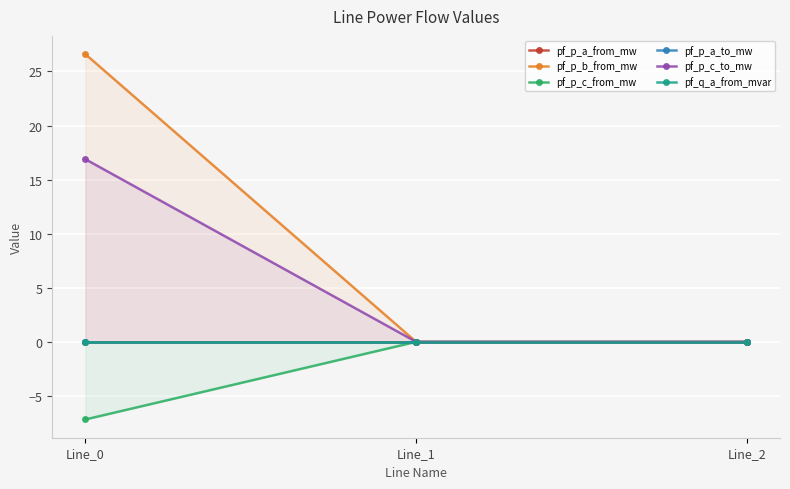

What are all the series names shown in the legend?

pf_p_a_from_mw, pf_p_b_from_mw, pf_p_c_from_mw, pf_p_a_to_mw, pf_p_c_to_mw, pf_q_a_from_mvar